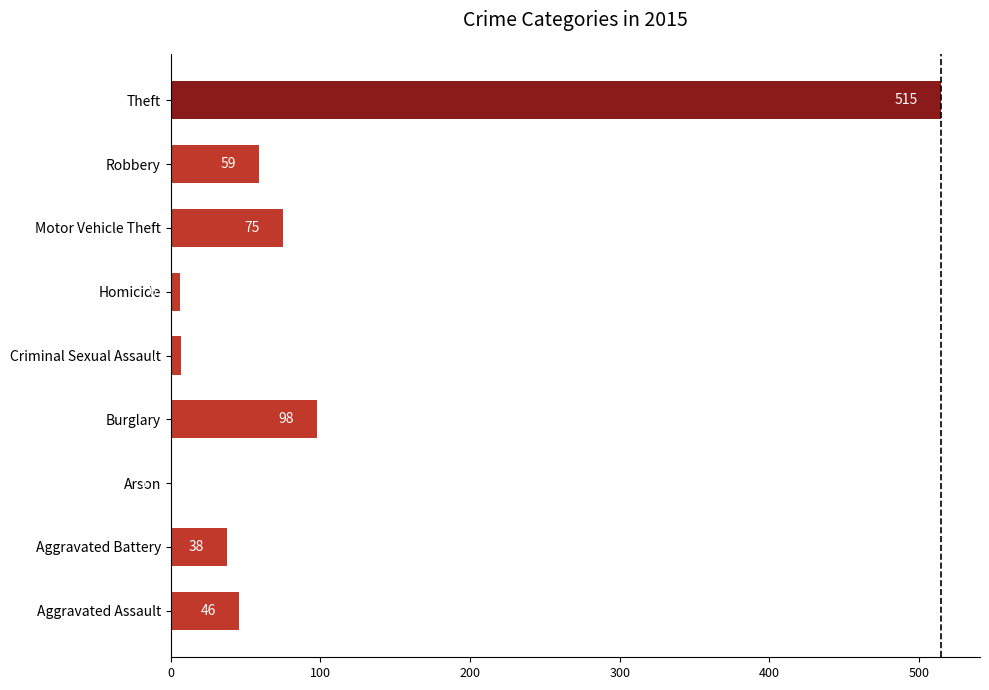

Are the bars horizontal?

Yes